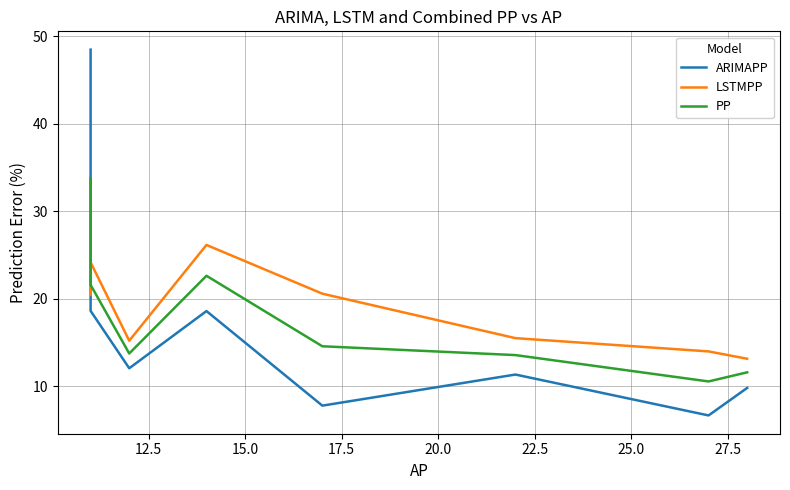

Rank the series by their average value, from highest to lowest.

LSTMPP, PP, ARIMAPP